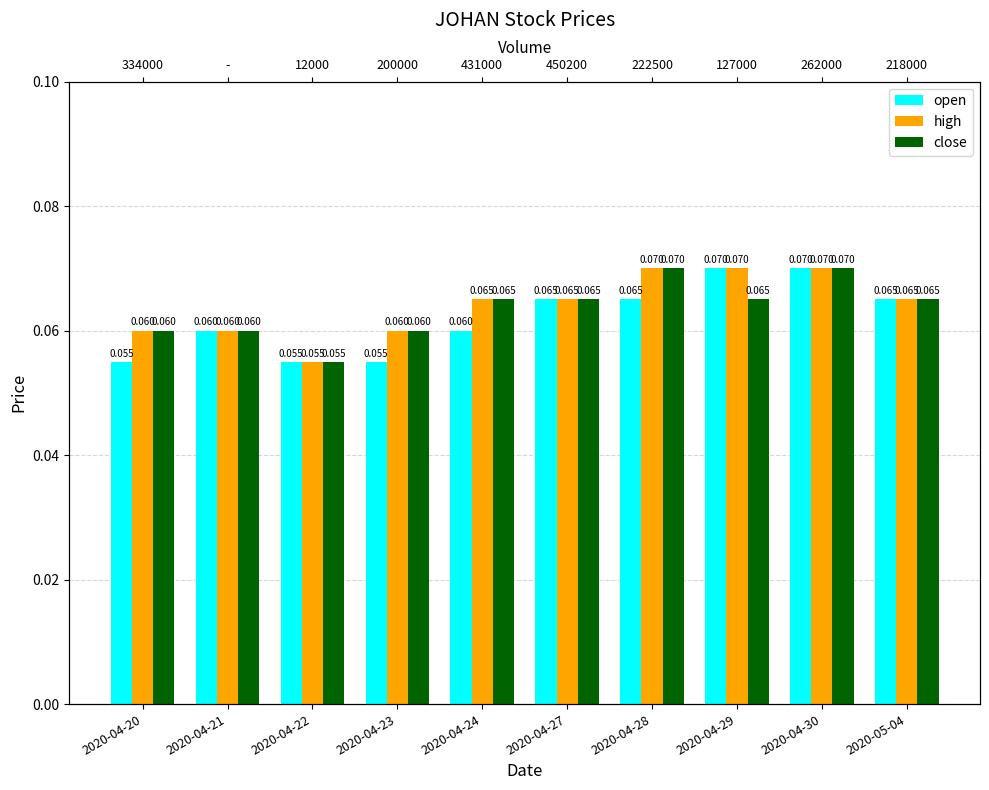

What value does the high series have at 2020-04-29?

0.1